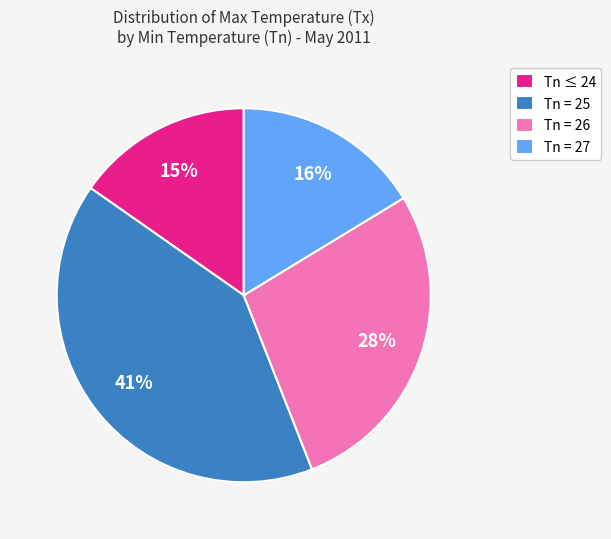

What percentage is the Tn ≤ 24 slice, to the nearest percent?

15%